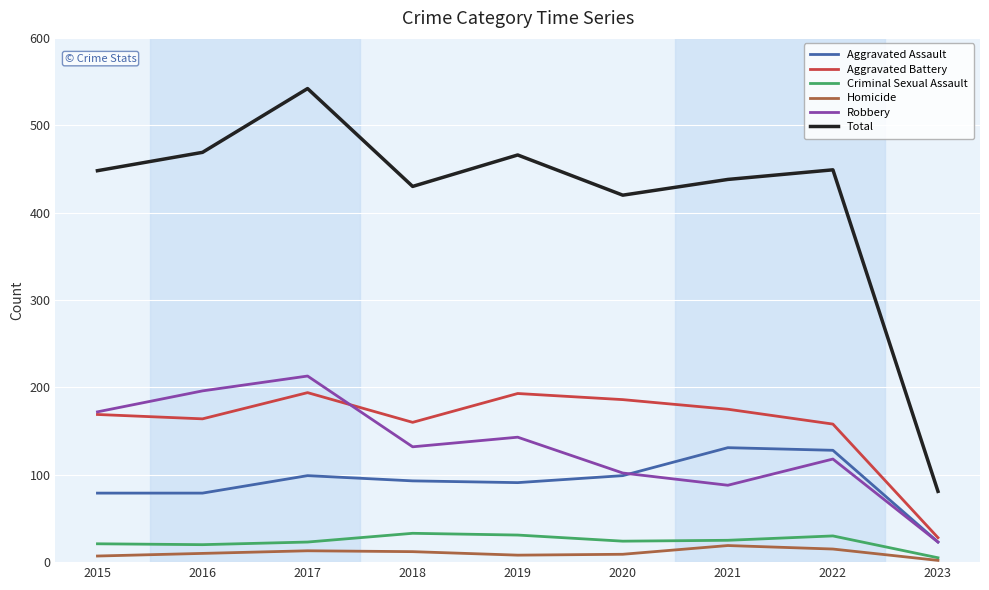

Which series has the largest range (max minus min)?

Total